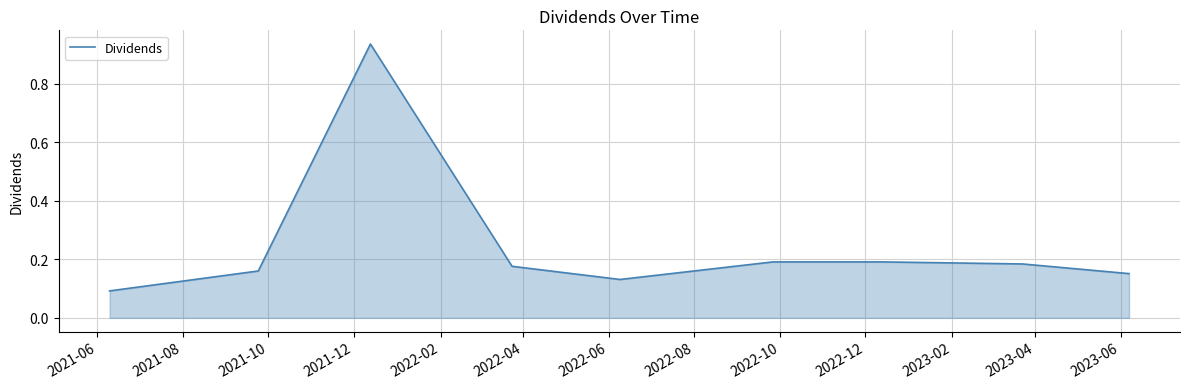

What is the difference between the maximum and minimum values?

0.8